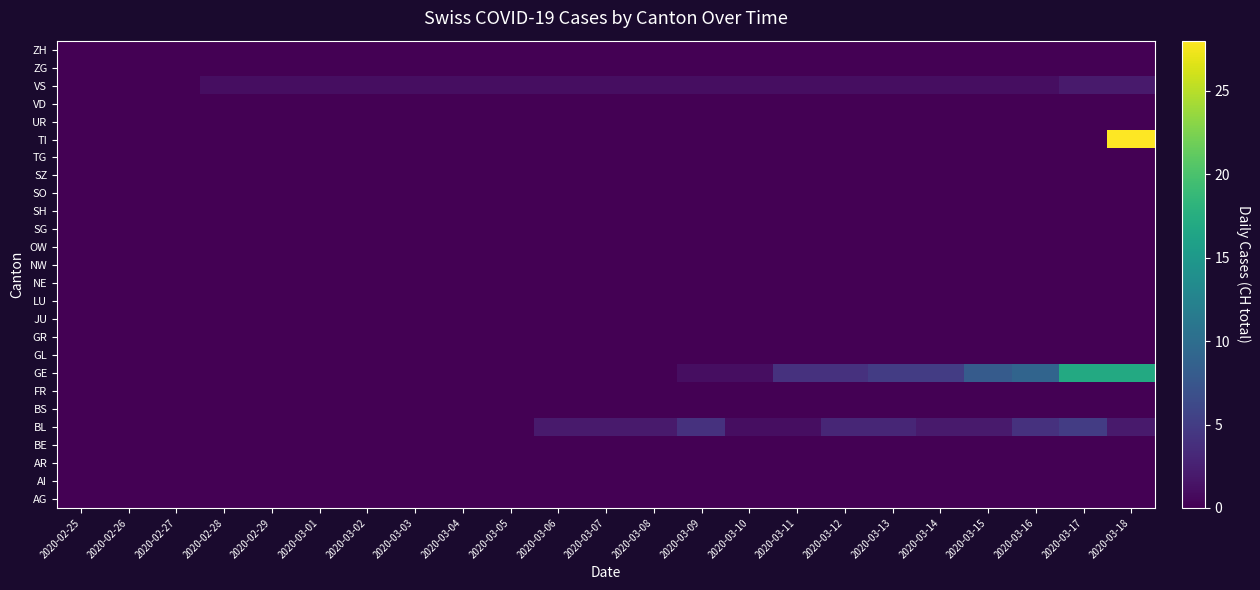

Rank the series at 2020-03-18 from highest to lowest value.

TI, GE, BL, VS, AG, AI, AR, BE, BS, FR, GL, GR, JU, LU, NE, NW, OW, SG, SH, SO, SZ, TG, UR, VD, ZG, ZH